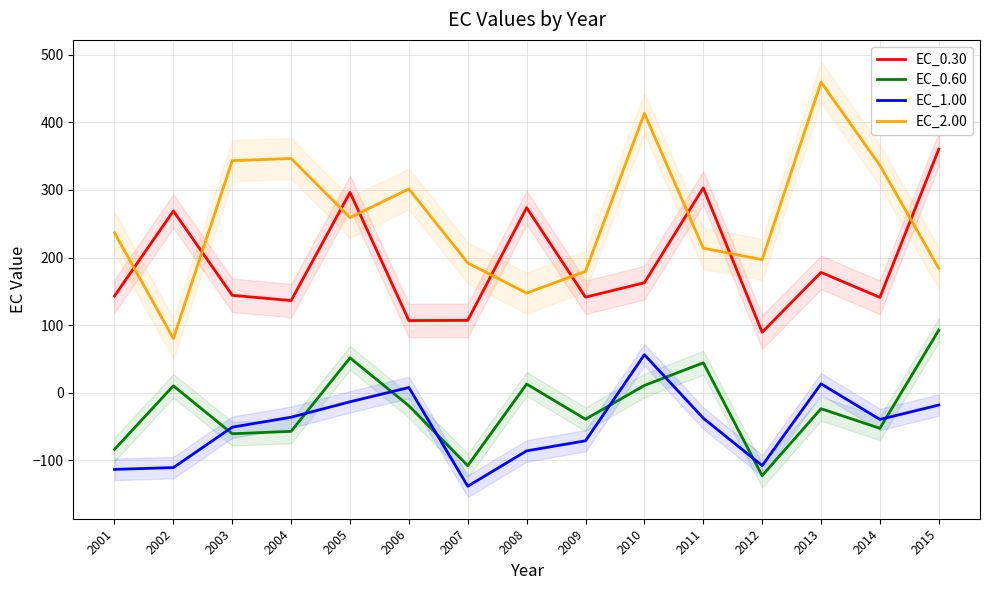

Between 2003 and 2007, which series saw the biggest shift?

EC_2.00